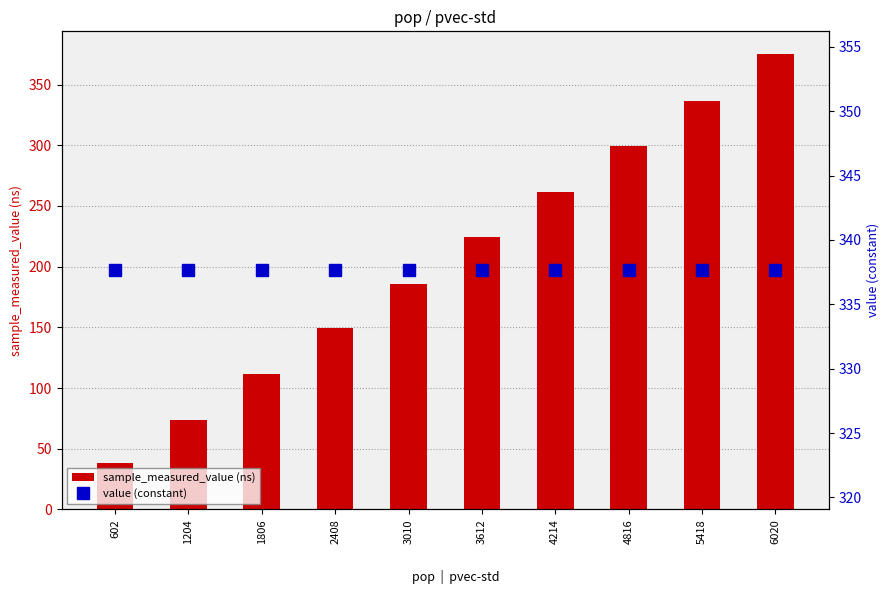

Which series has the widest spread of values?

sample_measured_value (ns)